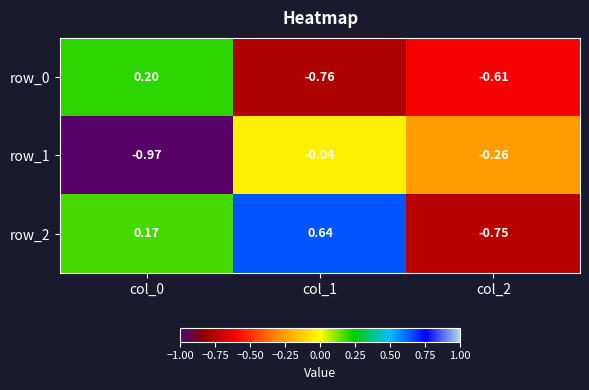

Is the value of row_2 at col_0 greater than the value of row_0 at col_1?

Yes